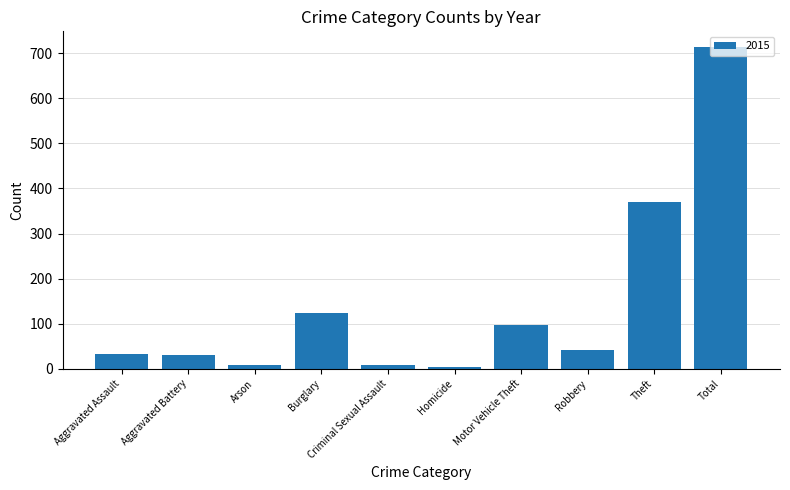

True or false: the data shows 369 at Theft.

True